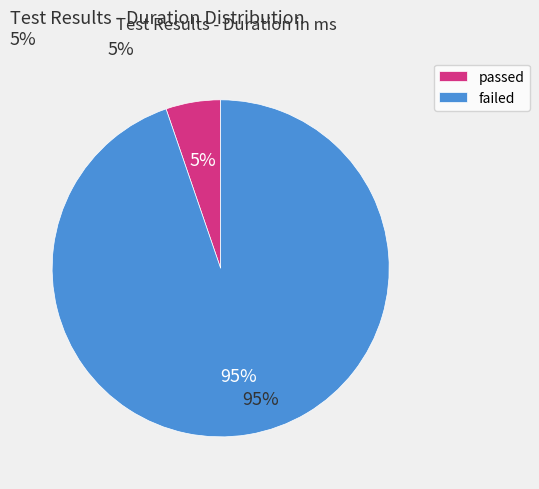

Is the sum of failed and passed greater than half?

Yes